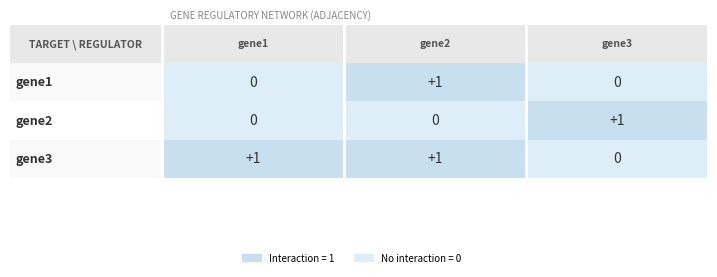

List the labels in order of gene2 value, smallest first.

gene2, gene1, gene3